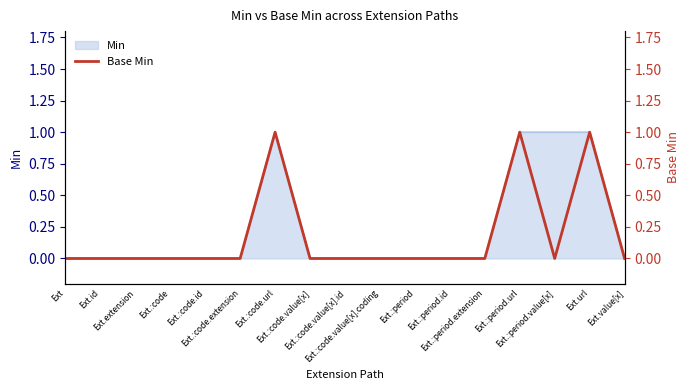

What position from the right is Ext.:code.extension?

12